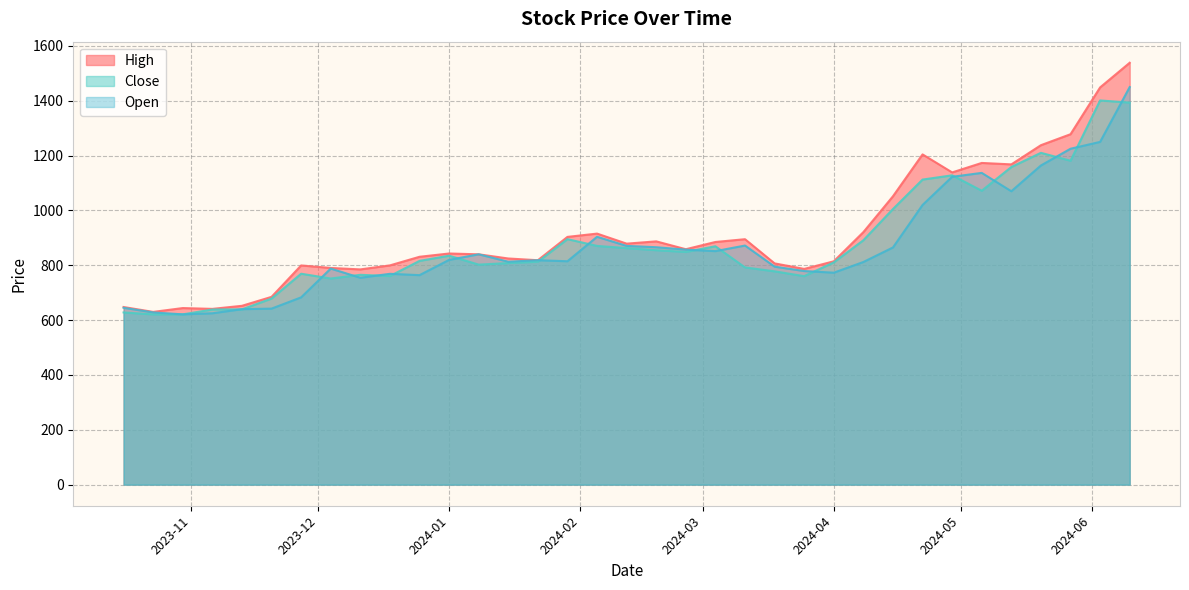

Which has a higher value, 2024-02-19 or 2024-04-22?

2024-04-22